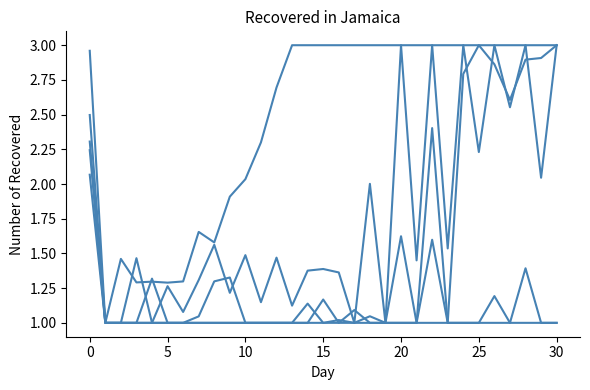

Does the chart have visible grid lines?

No